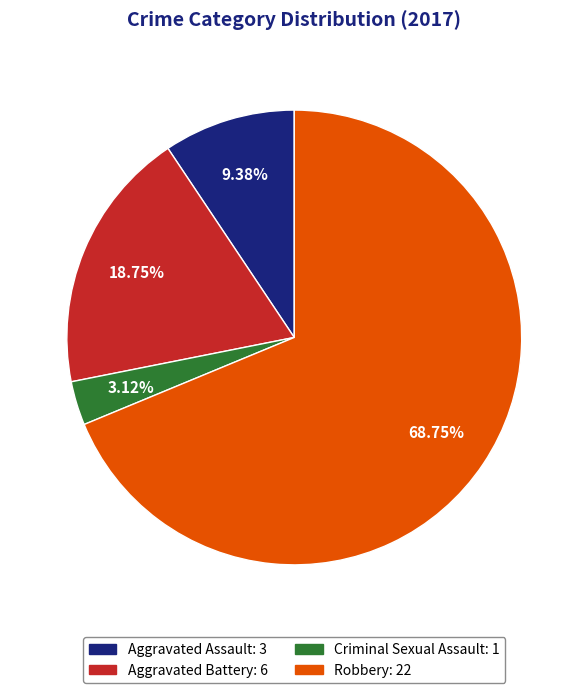

To the nearest percent, what is the combined percentage of Criminal Sexual Assault and Aggravated Battery?

22%